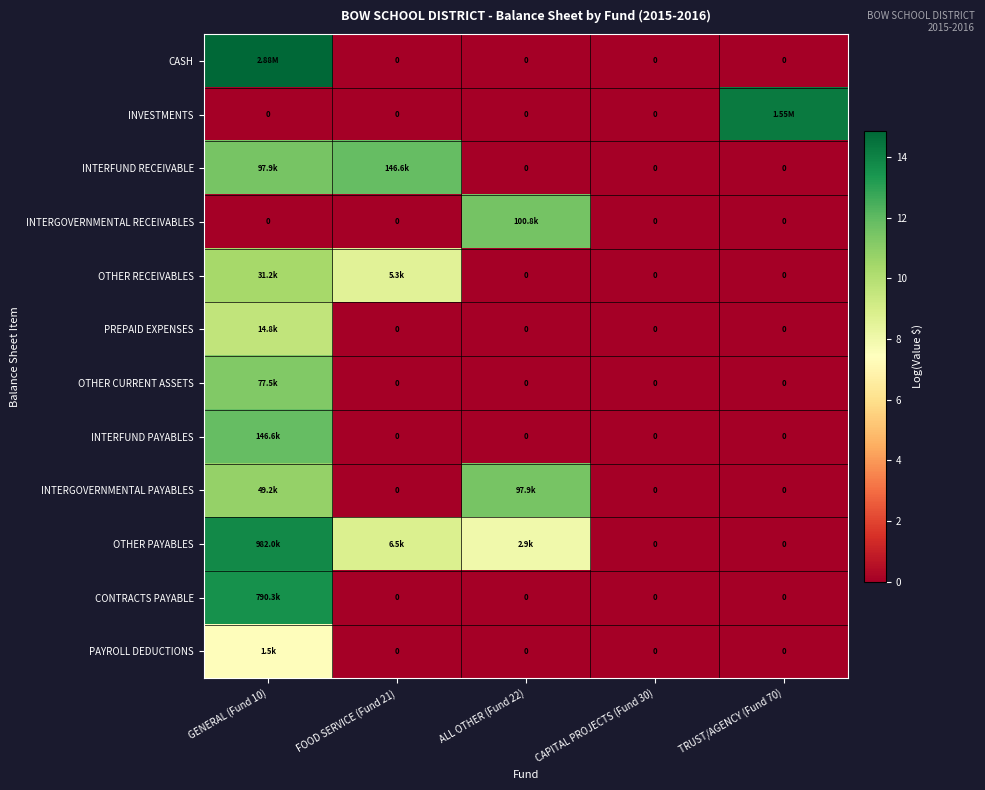

Count the number of categories in the chart.

5